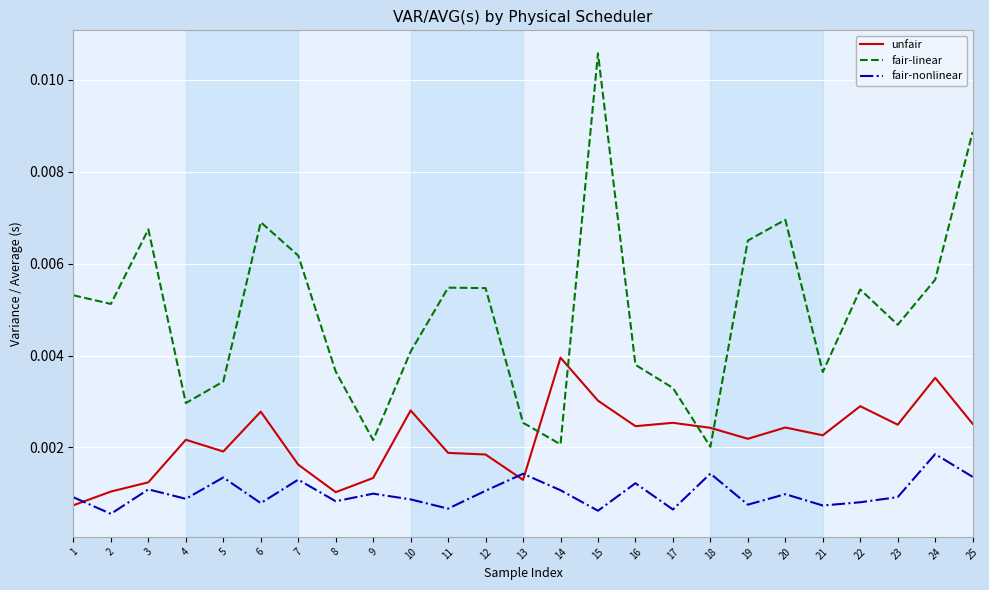

At which category does the chart reach its peak across all series?

15